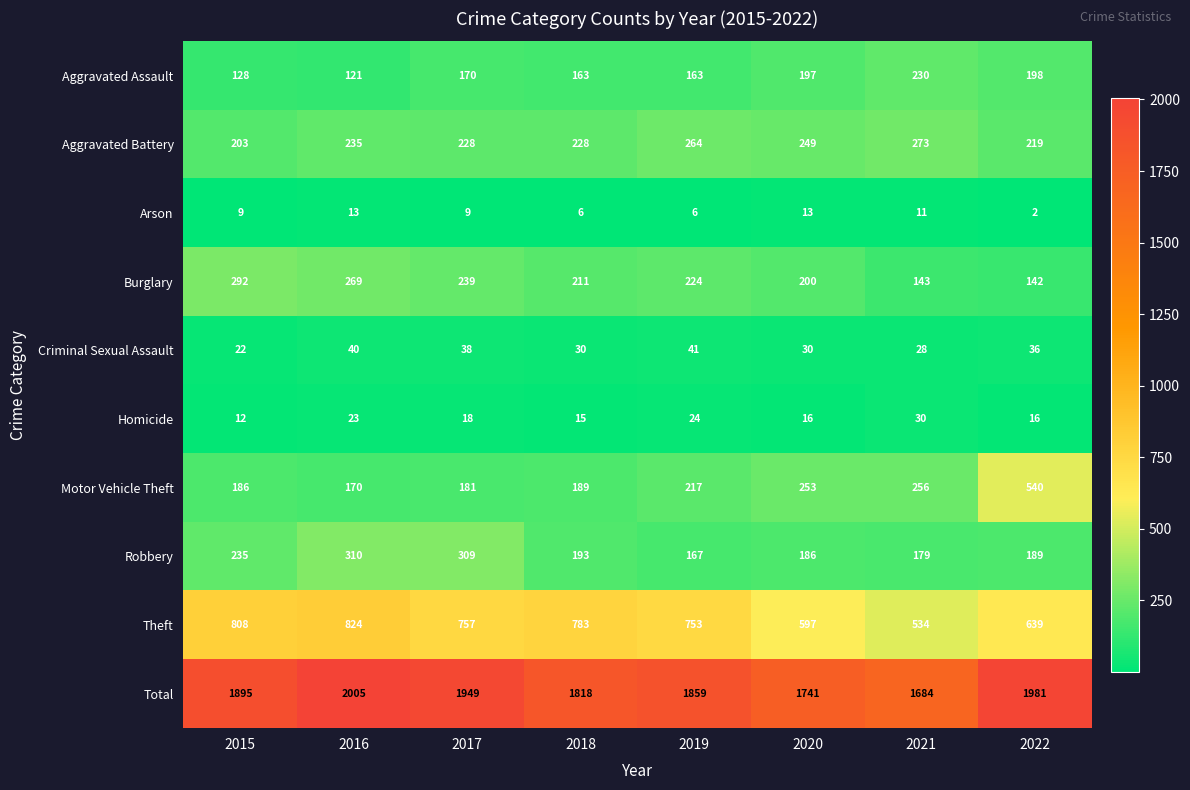

At which category is the sum across all series the highest?

2016